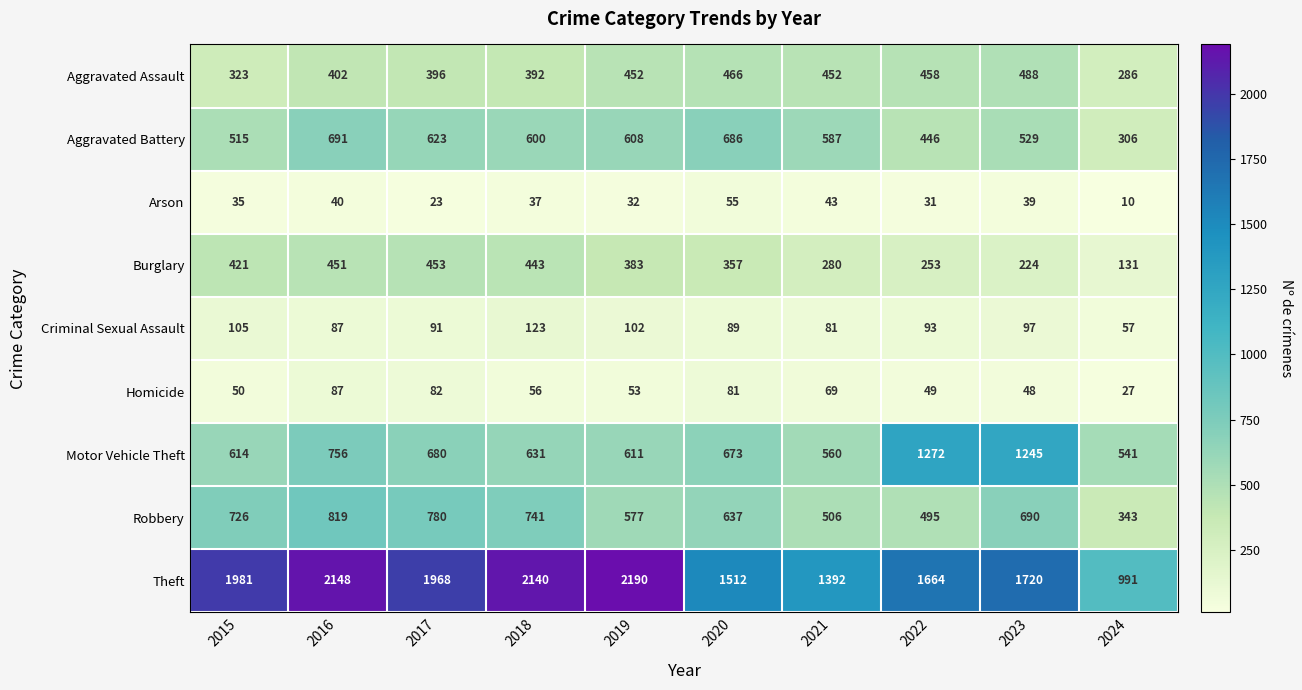

True or false: Criminal Sexual Assault has a value of 91 at 2017.

True